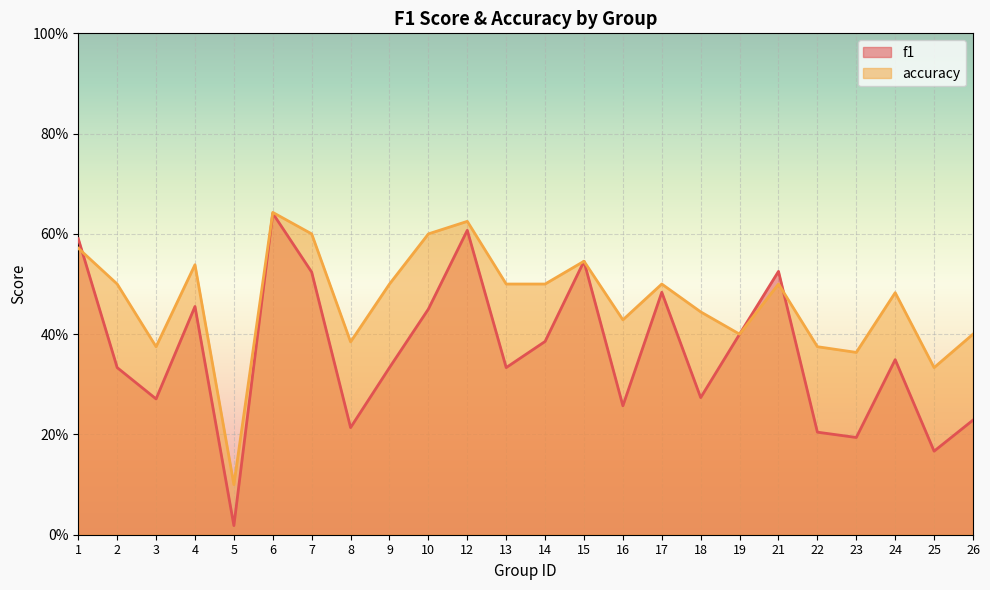

At how many categories does at least one series exceed 0?

24